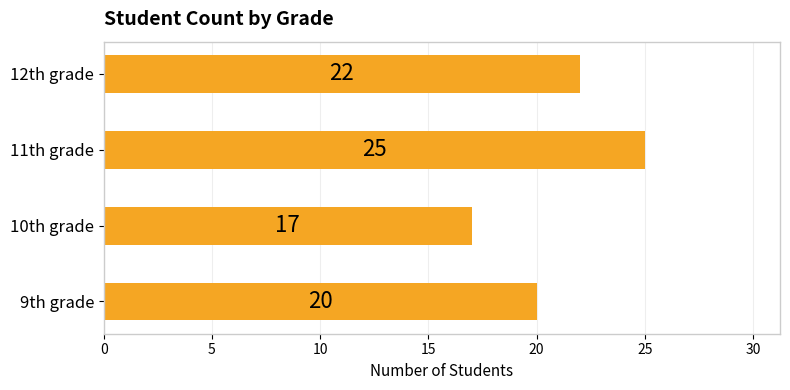

Reading bottom to top, list all the values displayed in this chart.

9th grade=20	10th grade=17	11th grade=25	12th grade=22